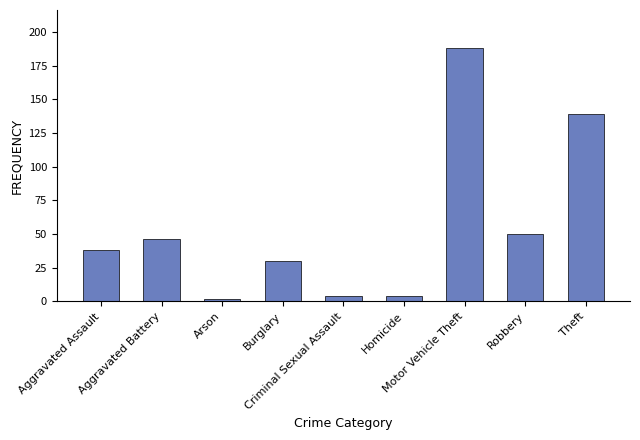

What is the sum of all values?

501